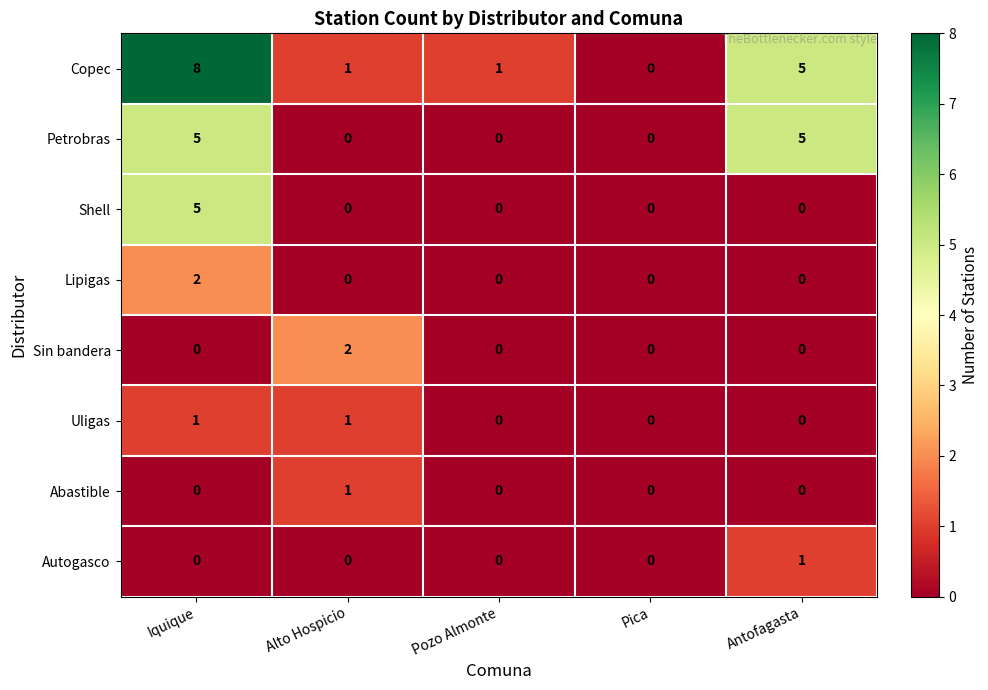

True or false: Copec has a value of 1 at Alto Hospicio.

True